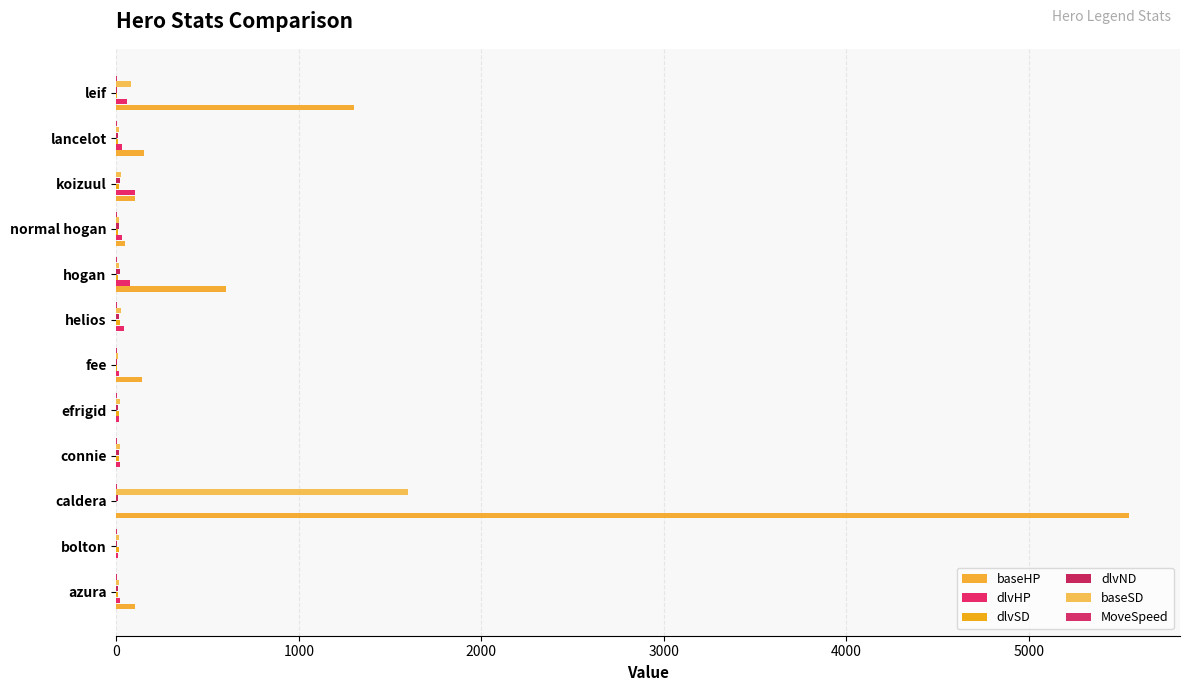

At which category is the sum across all series the highest?

caldera